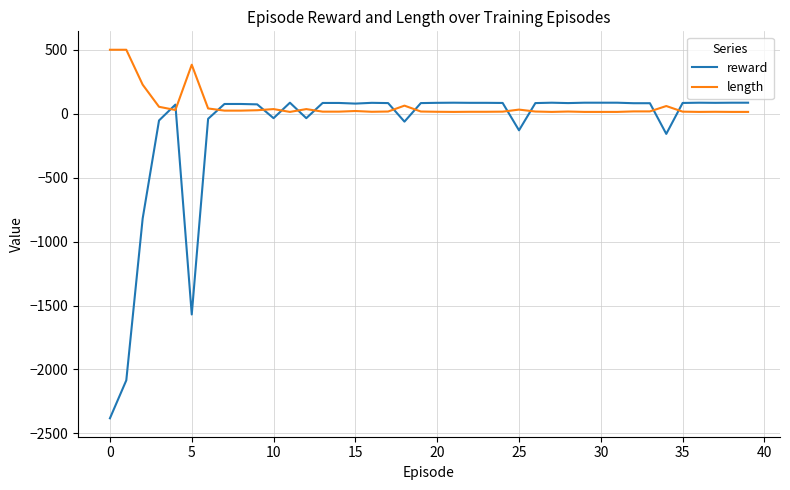

Which series ends up on top after the final intersection of length and reward?

reward